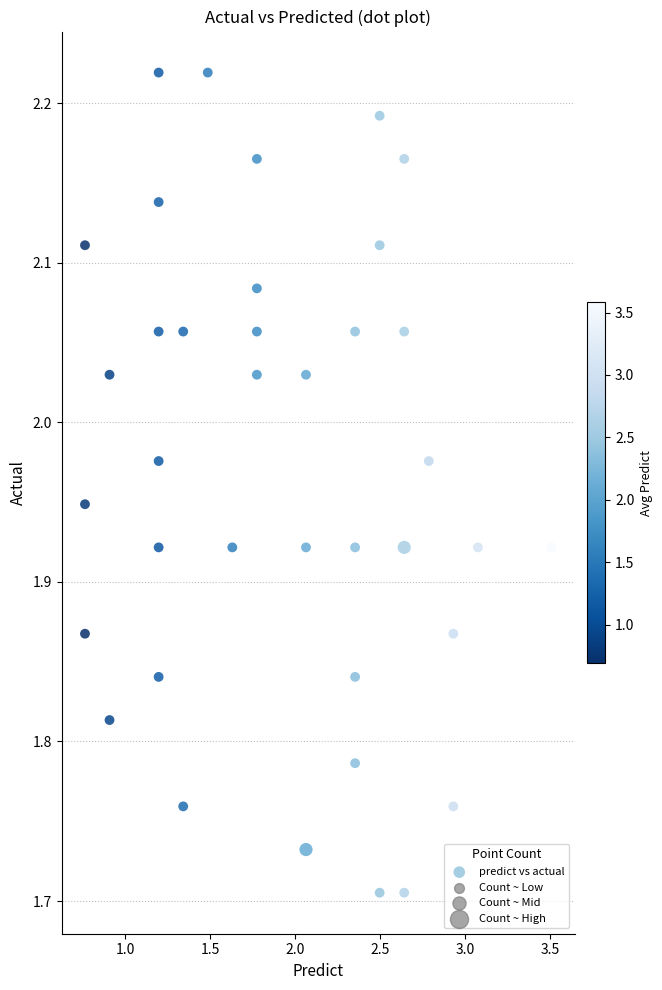

What is the range of Y values (max minus min)?

0.5